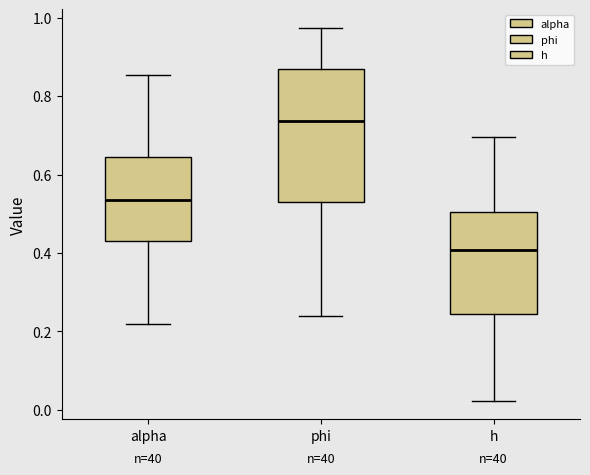

Which box's median line is the highest?

phi